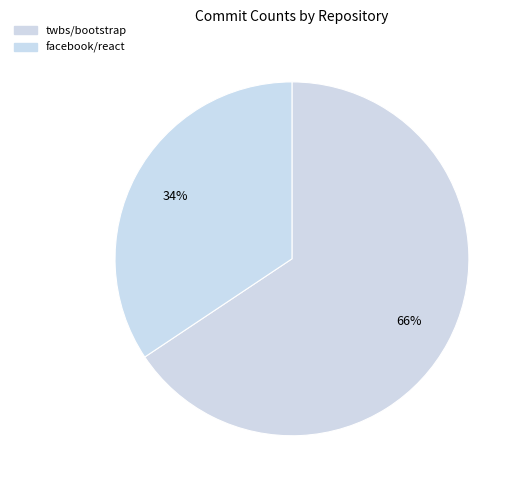

What is the smallest slice in the pie chart?

facebook/react